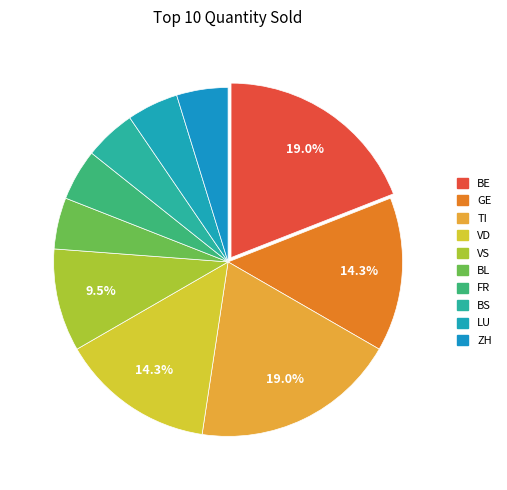

Count the number of slices in the pie.

10